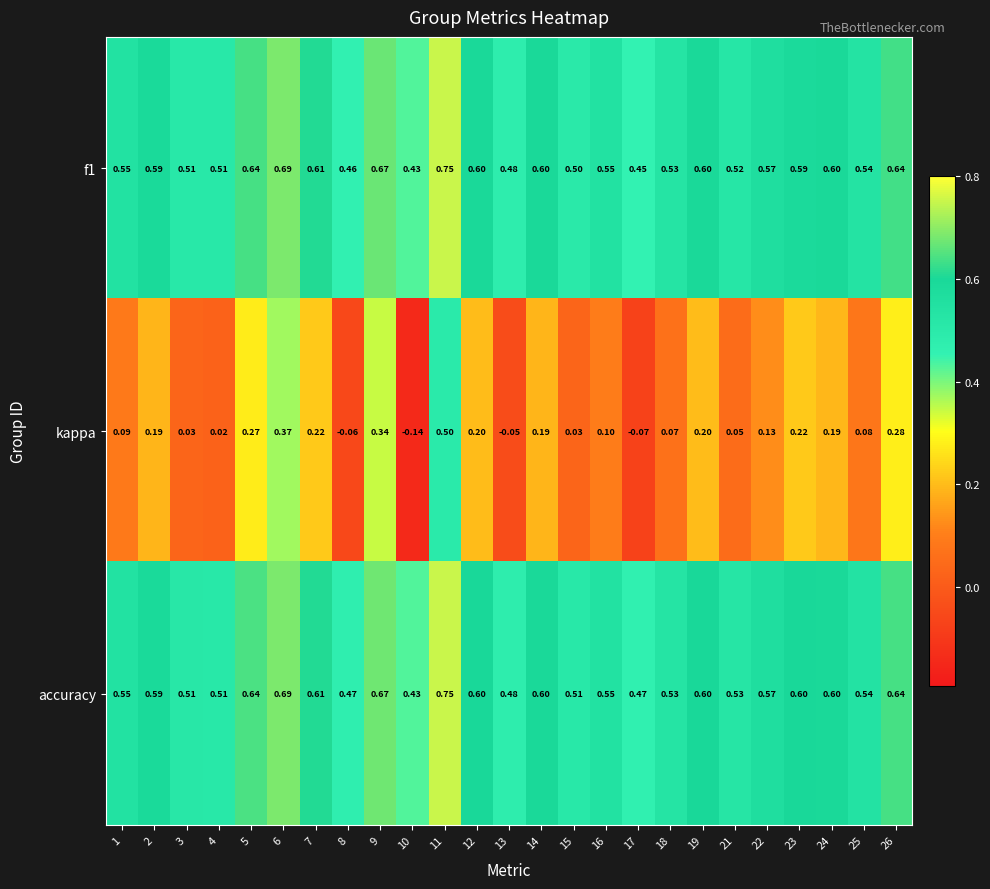

Which series changed the most between 4 and 10?

kappa